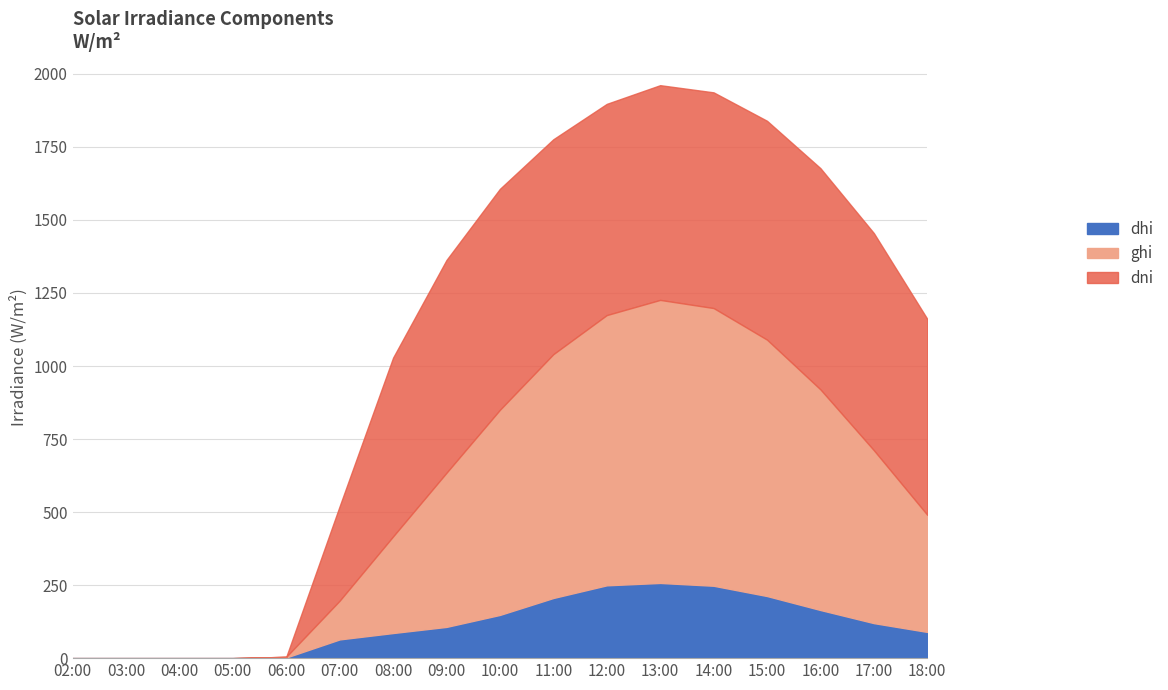

Is it true that ghi equals 128.0 at 08:00?

False